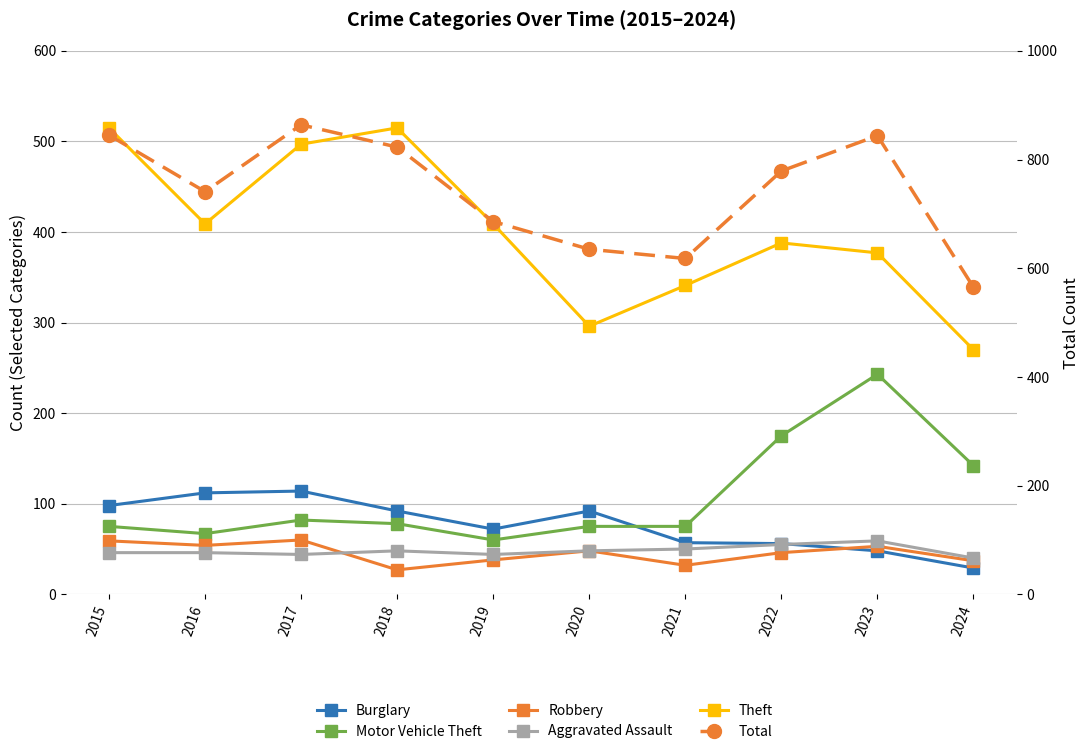

Does the chart display data point markers on the line(s)?

Yes